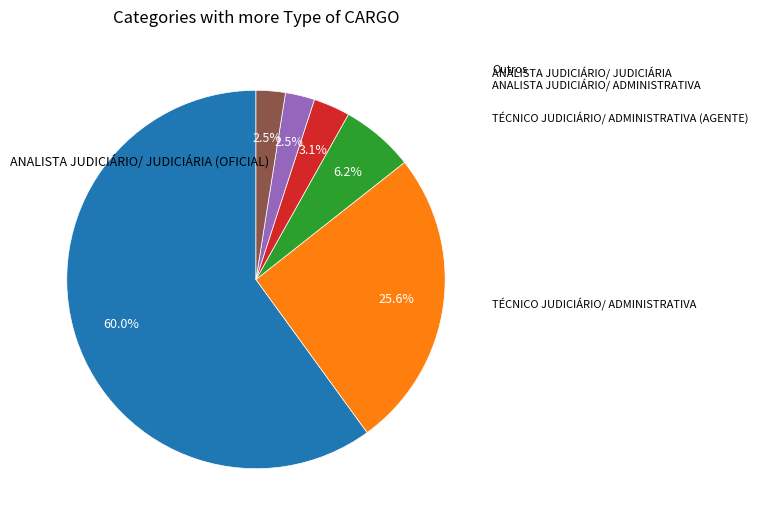

Is there a majority slice in this chart?

Yes